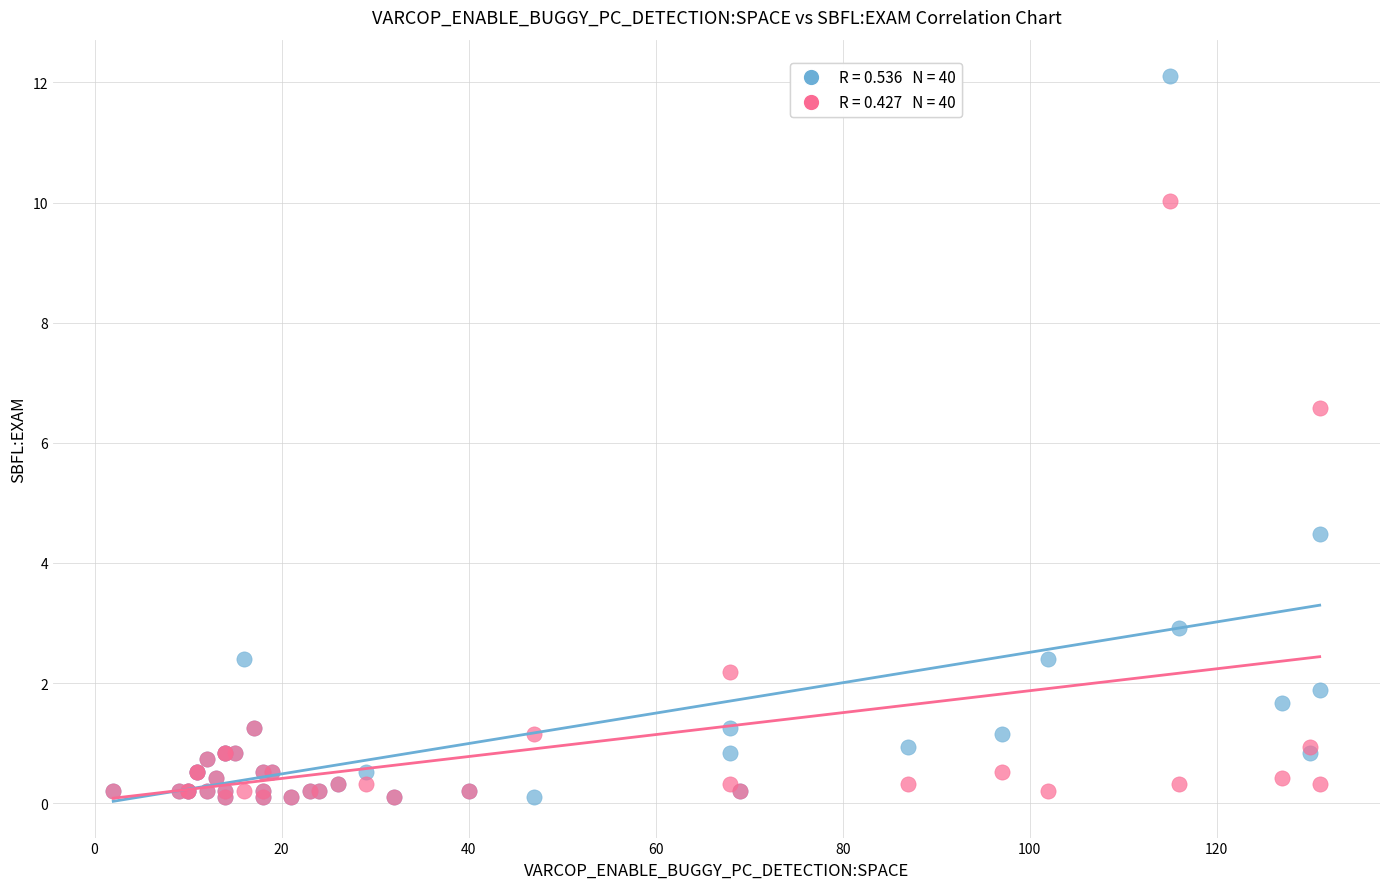

Across all series, what Y value is closest to 6?

6.6